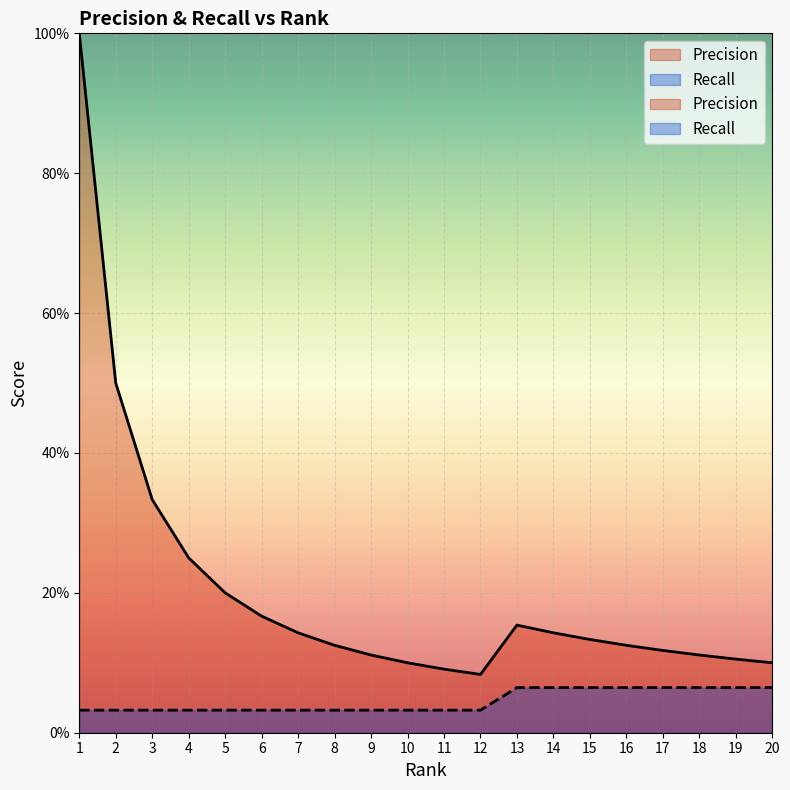

True or false: Recall has more than 1 interior local peaks.

False